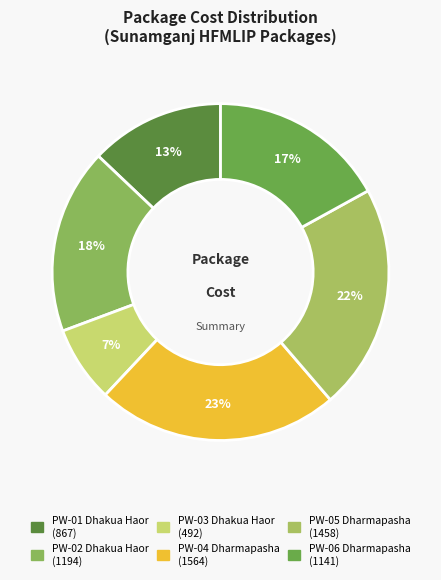

Is there a majority slice in this chart?

No